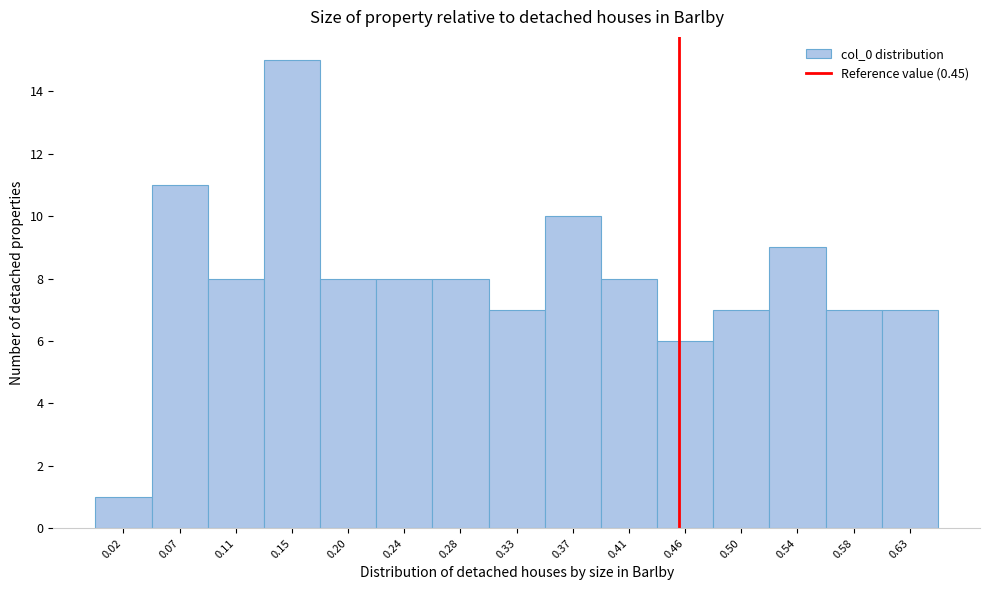

What is the height of the bar covering 0.605 to 0.650 on the x-axis? Neither the bar edges nor the heights are printed on the chart, so give them approximately, as read against the axes.

7